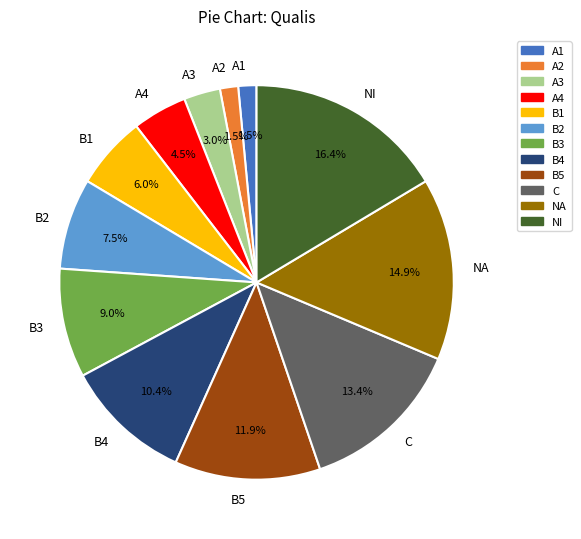

To the nearest percent, what portion does B3 represent?

9%